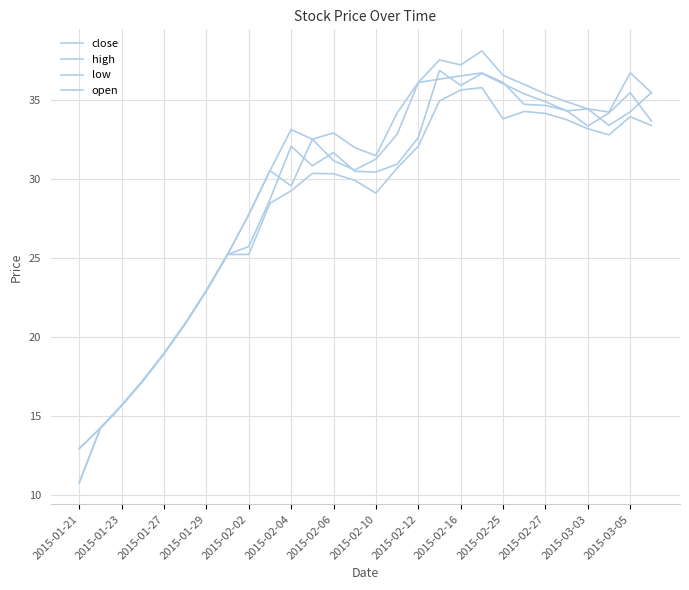

Does the chart have visible grid lines?

Yes